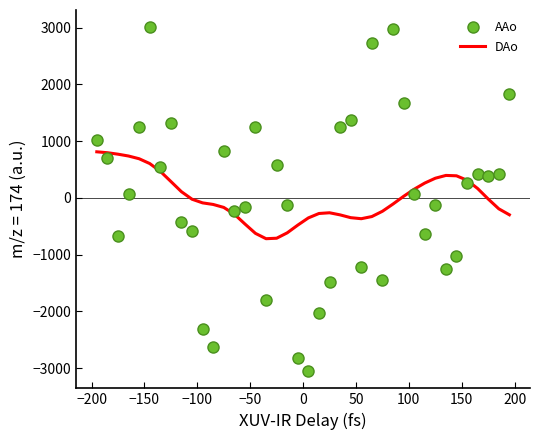

What is the smallest value displayed?

-3051.7